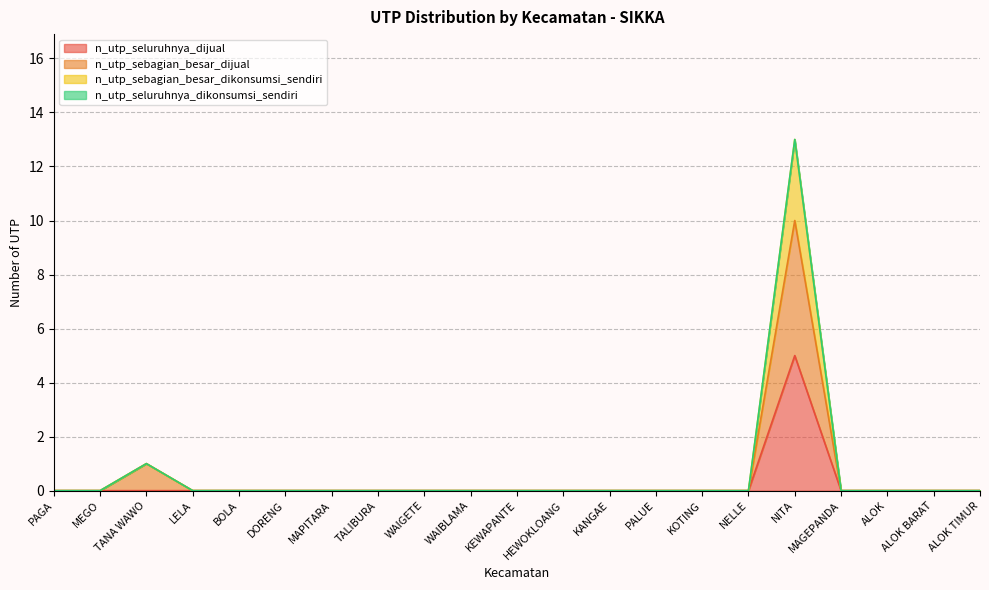

The n_utp_seluruhnya_dijual series shows 0 at MAGEPANDA. True or false?

True